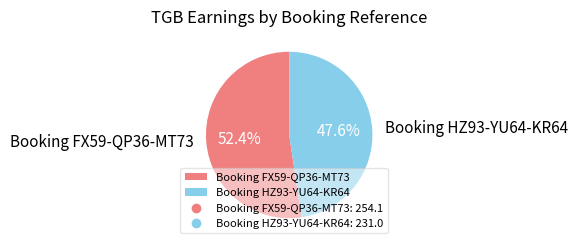

What is the ratio of the value at Booking FX59-QP36-MT73 to the value at Booking HZ93-YU64-KR64?

1.1